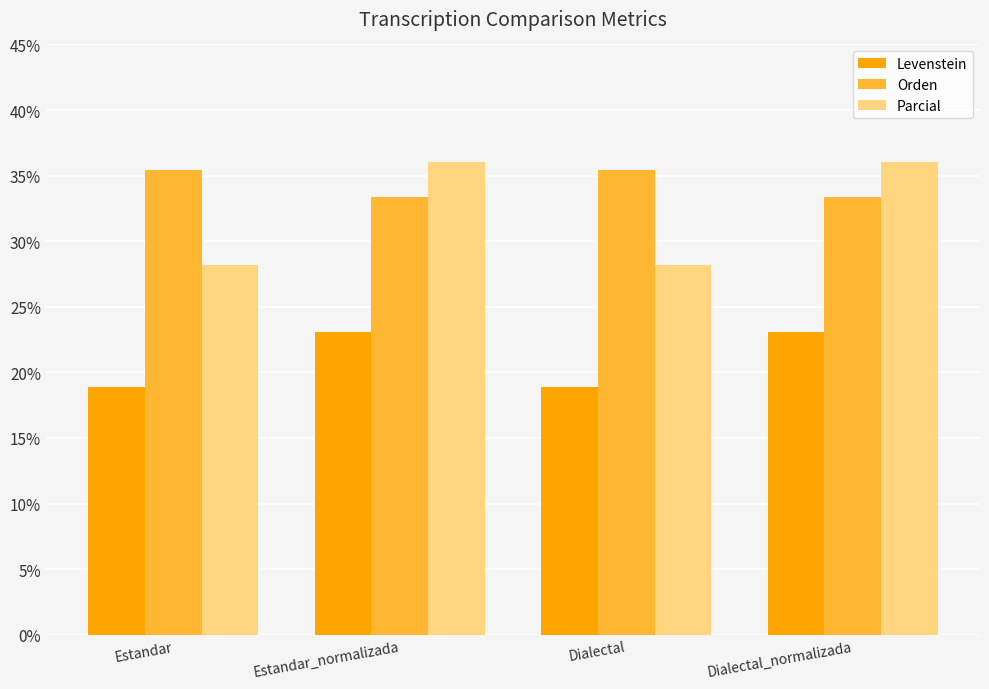

What is the label of the 2nd bar from the right?

Dialectal